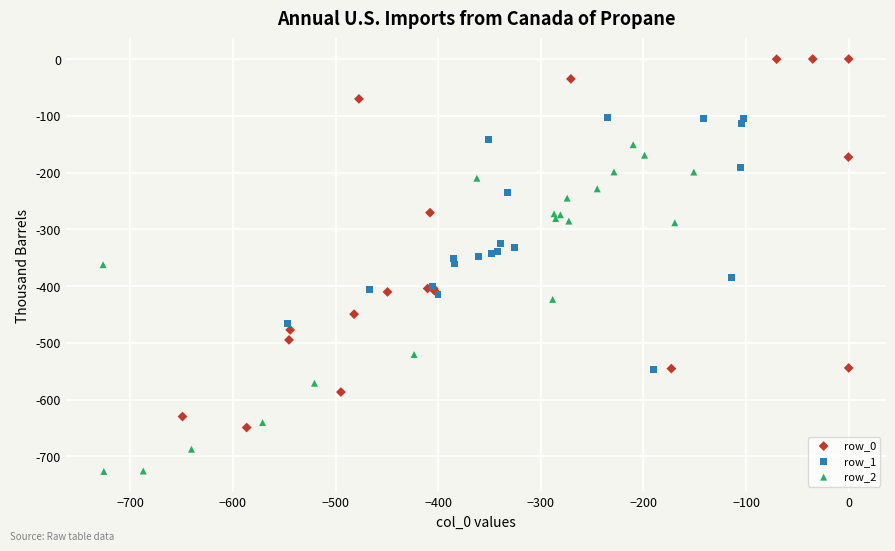

Which series contains the highest Y value?

row_0